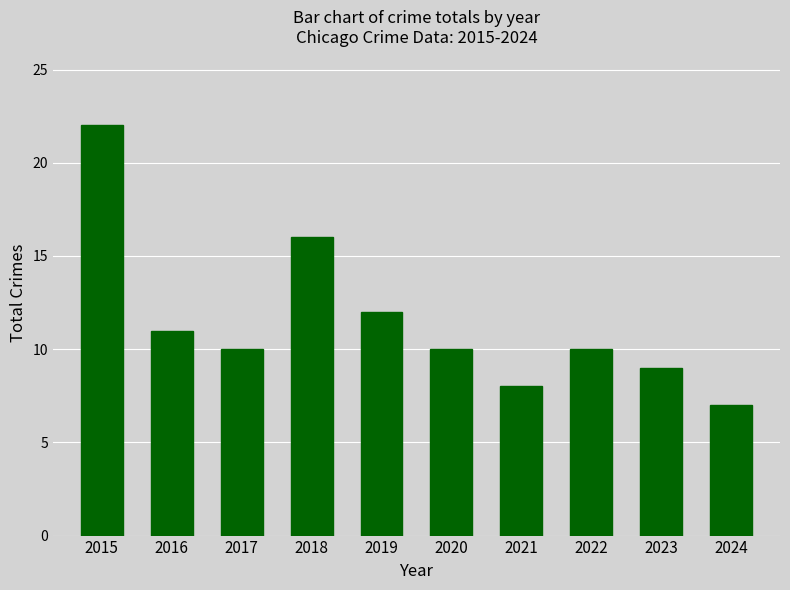

What is the sum of all values?

115